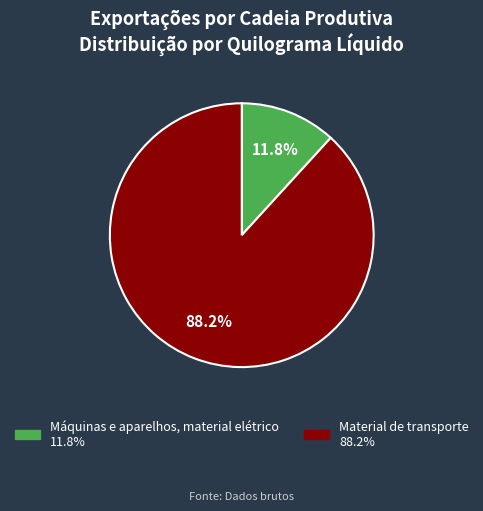

Which has a higher value, Material de transporte 88.2% or Máquinas e aparelhos, material elétrico 11.8%?

Material de transporte 88.2%